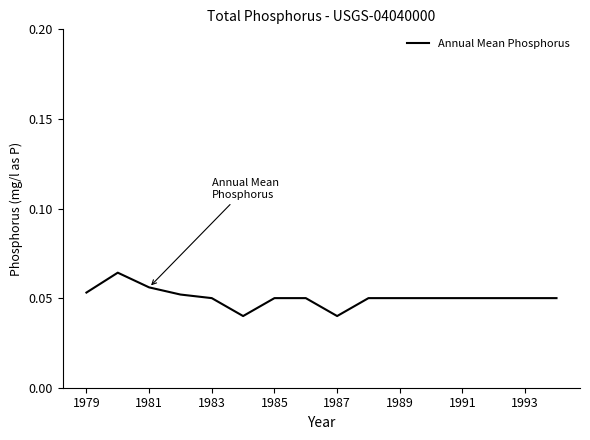

How many lines are shown in the chart?

1